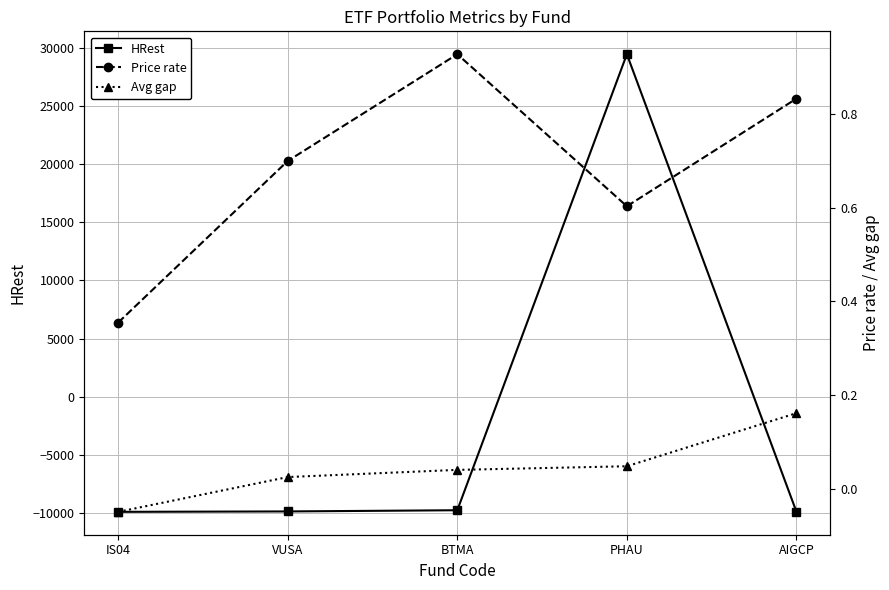

Where do Avg gap and HRest first cross each other?

BTMA and PHAU